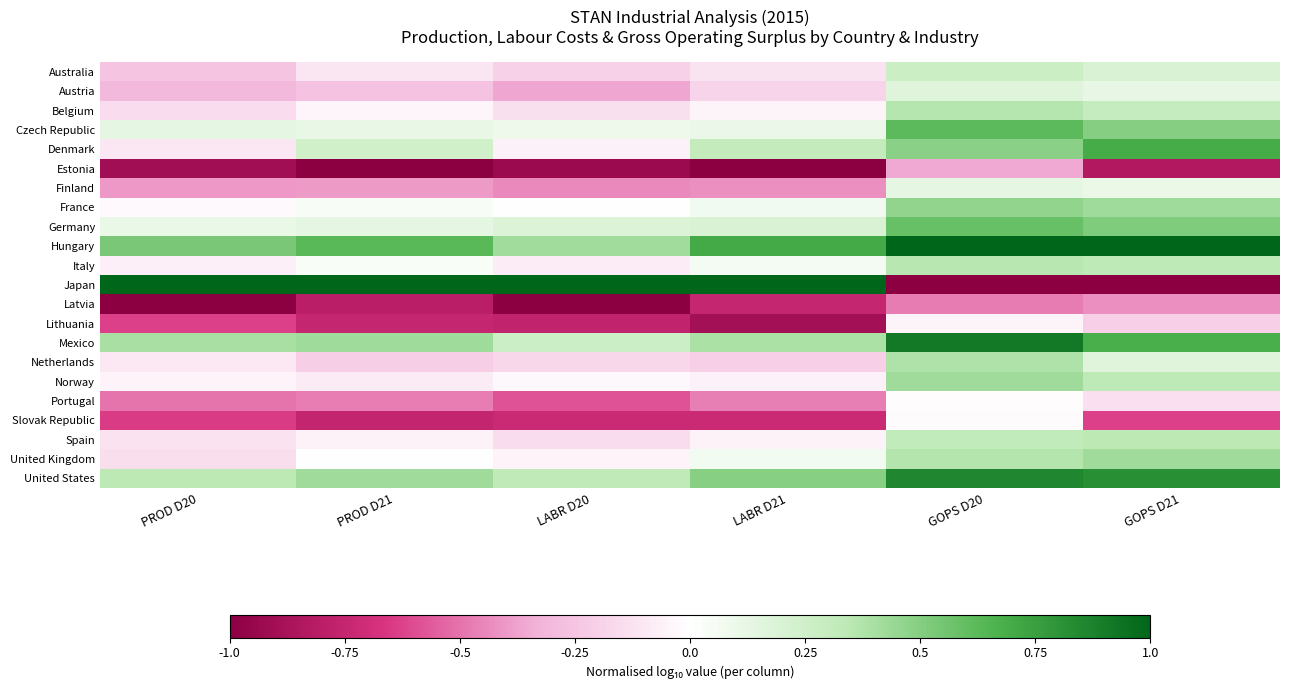

Which series has the largest range (max minus min)?

Japan